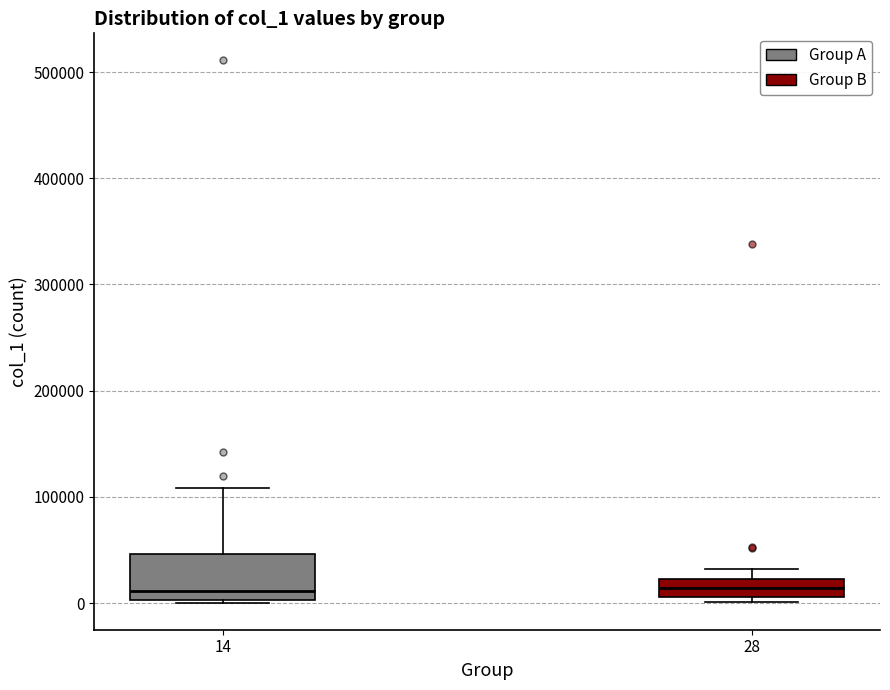

Which box is the tallest, from its lower edge to its upper edge?

14